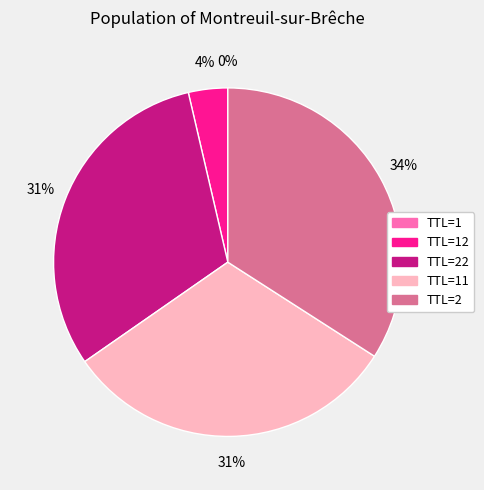

To the nearest percent, what is the difference between the largest and smallest slice percentages?

34%